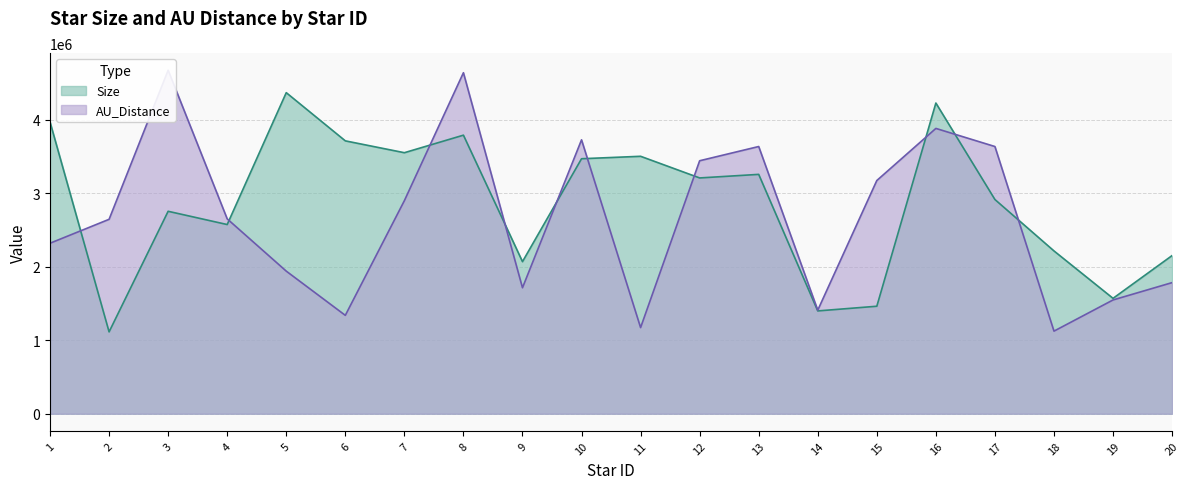

What is the value of the AU_Distance point at the 15th from the left?

3175173